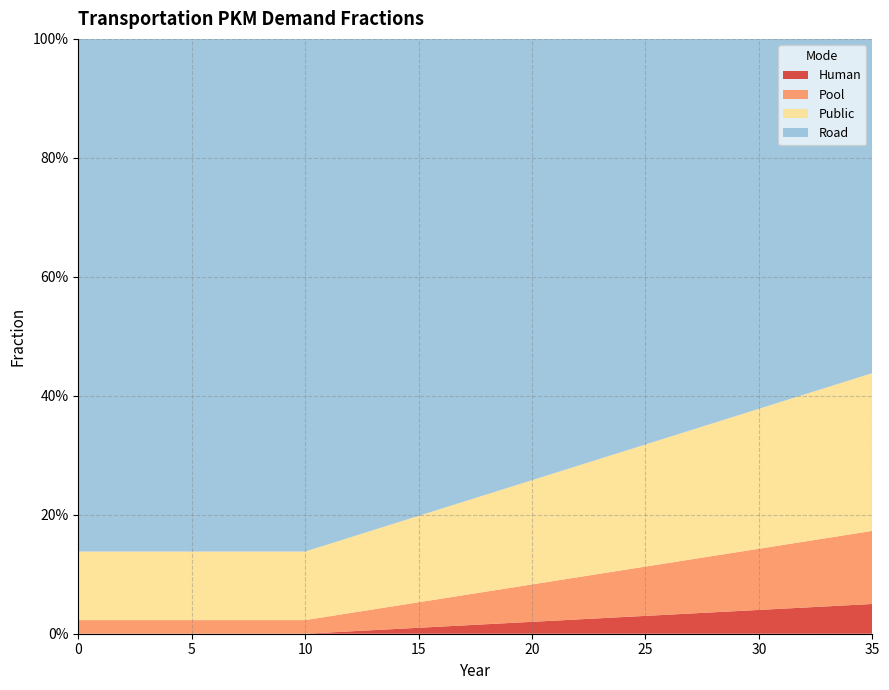

Reading left to right, transcribe all the data shown in this chart.

frac_trns_pkm_dem_private_and_public_hu: 0.0	0.0	0.0	0.0	0.0	0.0	0.0	0.0	0.0	0.0	0.0	0.0	0.0	0.0	0.0	0.0	0.0	0.0	0.0	0.0	0.0	0.0	0.0	0.0	0.0	0.0	0.0	0.0	0.0	0.0	0.0	0.0	0.0	0.0	0.0	0.0
frac_trns_pkm_dem_private_and_public_po: 0.0	0.0	0.0	0.0	0.0	0.0	0.0	0.0	0.0	0.0	0.0	0.0	0.0	0.0	0.0	0.0	0.0	0.1	0.1	0.1	0.1	0.1	0.1	0.1	0.1	0.1	0.1	0.1	0.1	0.1	0.1	0.1	0.1	0.1	0.1	0.1
frac_trns_pkm_dem_private_and_public_pu: 0.1	0.1	0.1	0.1	0.1	0.1	0.1	0.1	0.1	0.1	0.1	0.1	0.1	0.1	0.1	0.1	0.2	0.2	0.2	0.2	0.2	0.2	0.2	0.2	0.2	0.2	0.2	0.2	0.2	0.2	0.2	0.2	0.2	0.3	0.3	0.3
frac_trns_pkm_dem_private_and_public_ro: 0.9	0.9	0.9	0.9	0.9	0.9	0.9	0.9	0.9	0.9	0.9	0.8	0.8	0.8	0.8	0.8	0.8	0.8	0.8	0.8	0.7	0.7	0.7	0.7	0.7	0.7	0.7	0.7	0.6	0.6	0.6	0.6	0.6	0.6	0.6	0.6